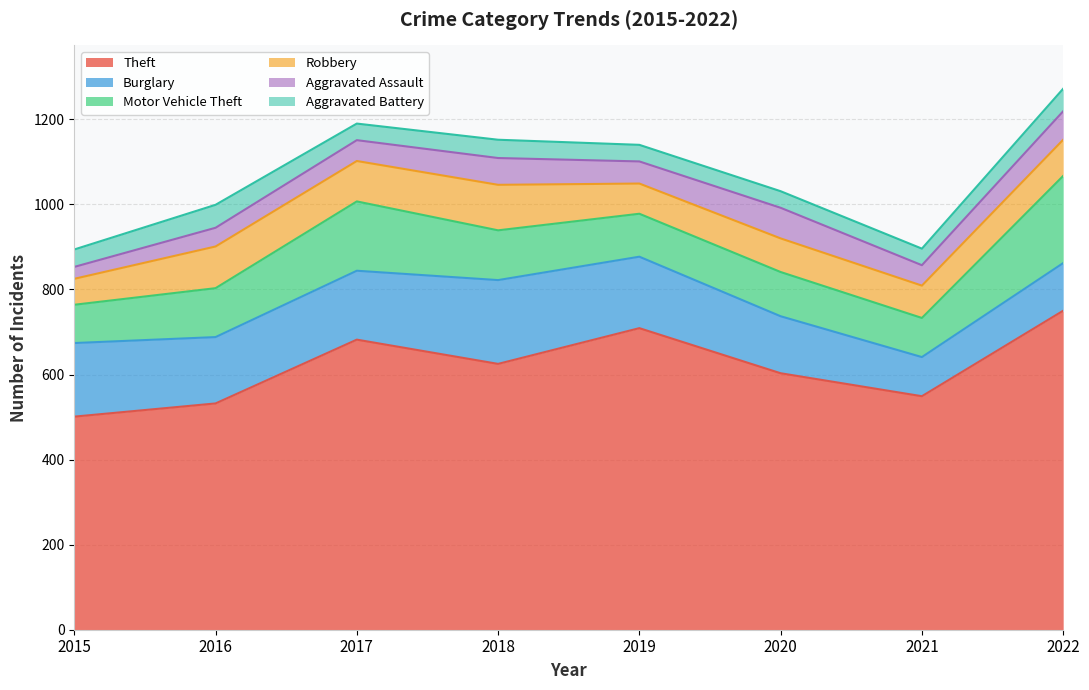

What is the spread (max minus min) of values at 2020?

564